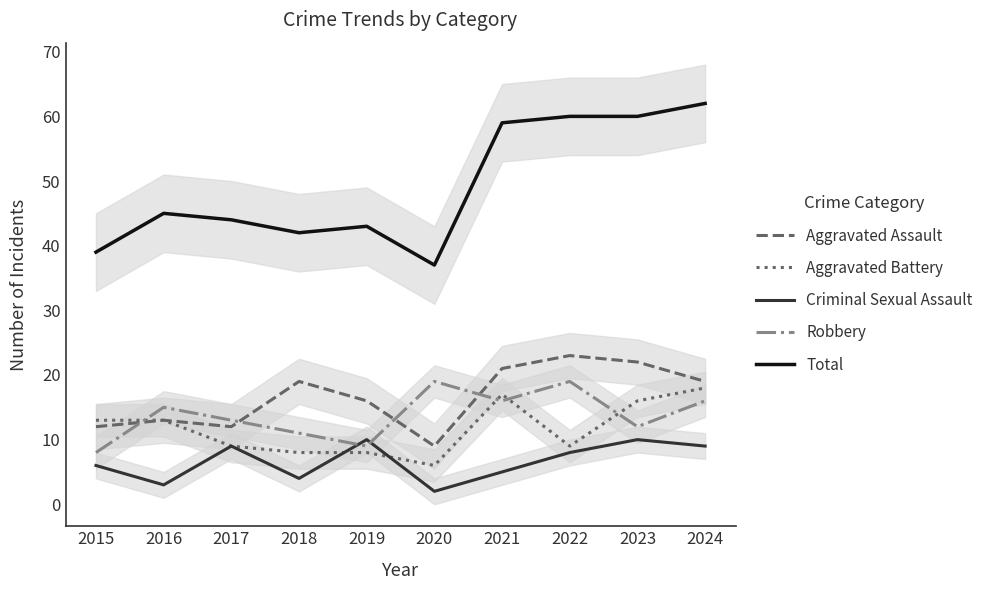

Read the Total value at 2019, to the nearest 10.

40